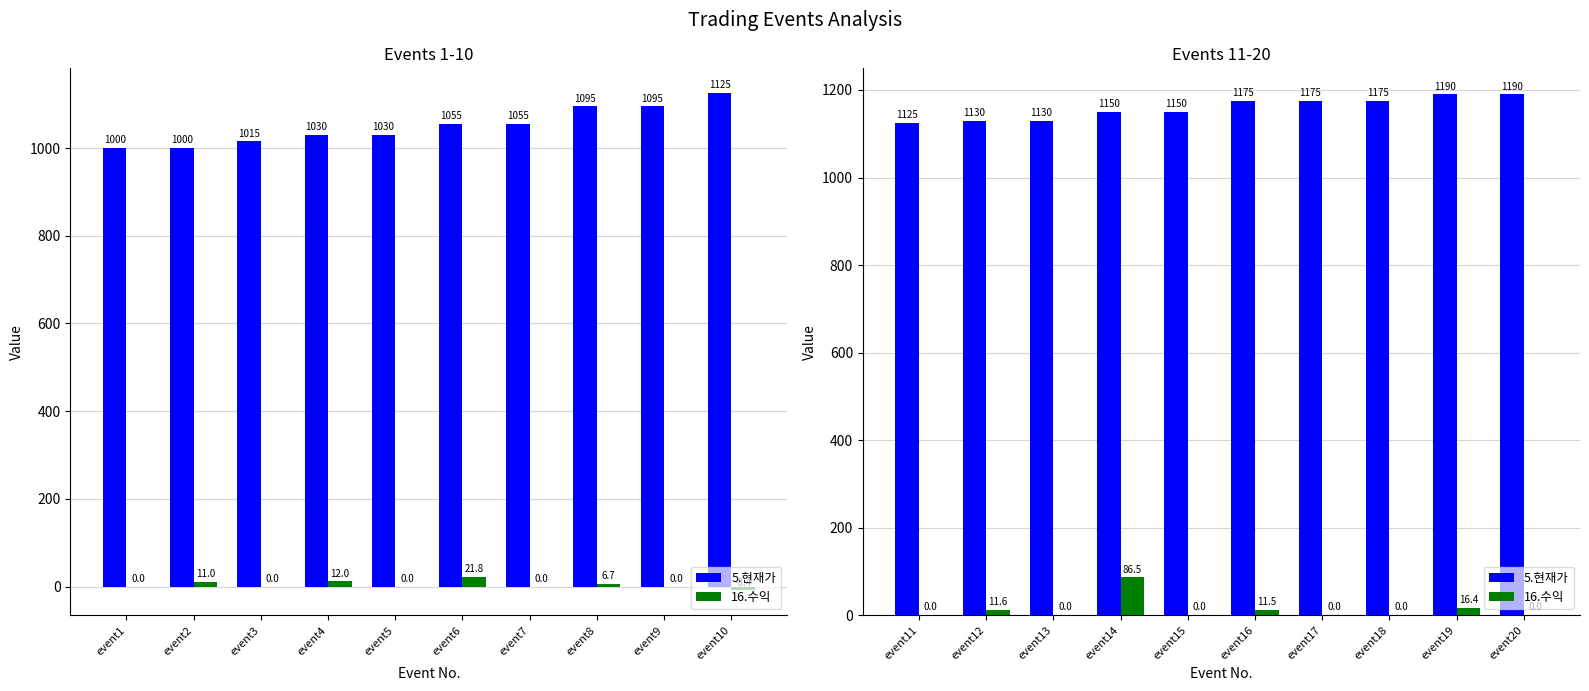

At which label does 5.현재가 reach its minimum?

event11